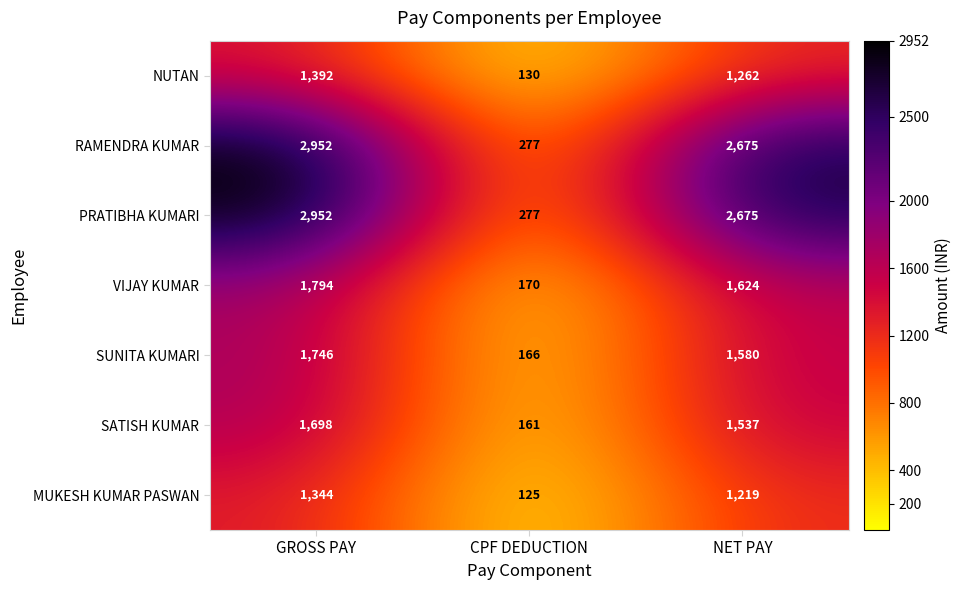

Reading right to left, transcribe all the data shown in this chart.

NUTAN: NET PAY=1262	CPF DEDUCTION=130	GROSS PAY=1392
RAMENDRA KUMAR: NET PAY=2675	CPF DEDUCTION=277	GROSS PAY=2952
PRATIBHA KUMARI: NET PAY=2675	CPF DEDUCTION=277	GROSS PAY=2952
VIJAY KUMAR: NET PAY=1624	CPF DEDUCTION=170	GROSS PAY=1794
SUNITA KUMARI: NET PAY=1580	CPF DEDUCTION=166	GROSS PAY=1746
SATISH KUMAR: NET PAY=1537	CPF DEDUCTION=161	GROSS PAY=1698
MUKESH KUMAR PASWAN: NET PAY=1219	CPF DEDUCTION=125	GROSS PAY=1344